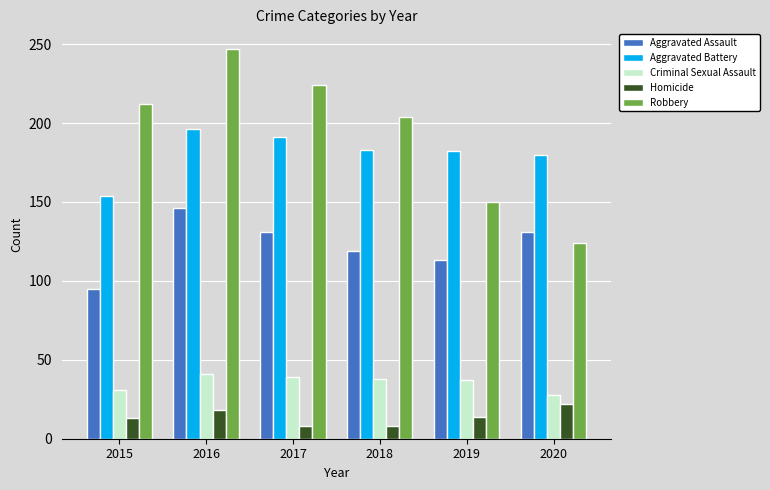

How many groups of bars are there?

6